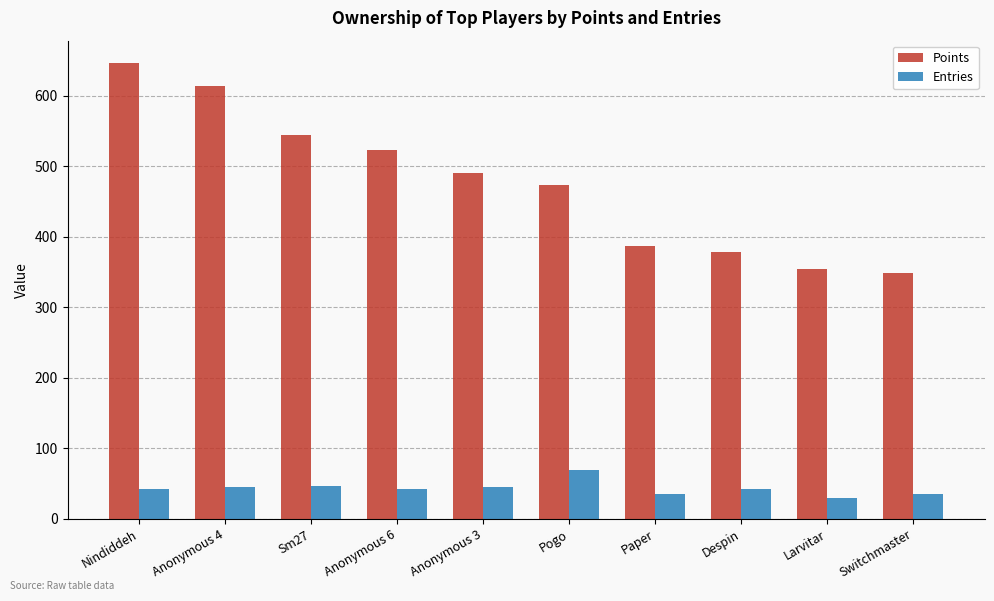

What is the difference between the Points values at Larvitar and Pogo?

118